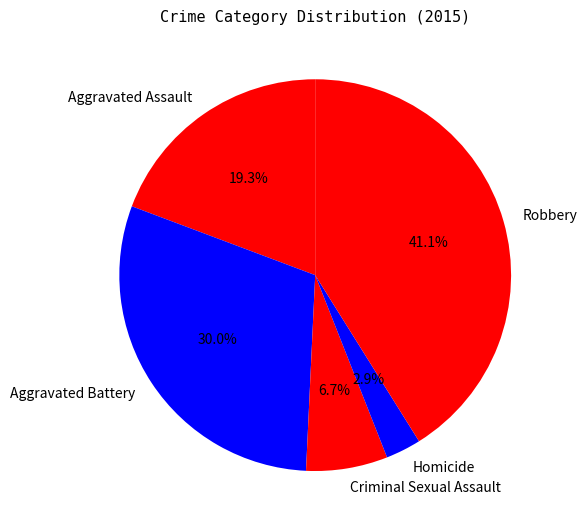

Which category has the smallest portion of the pie?

Homicide